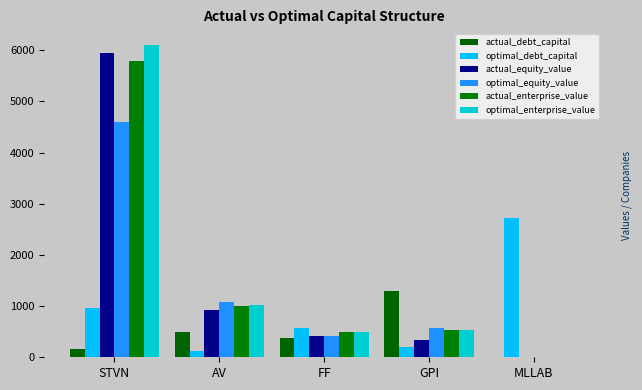

How many categories are shown in the chart?

5